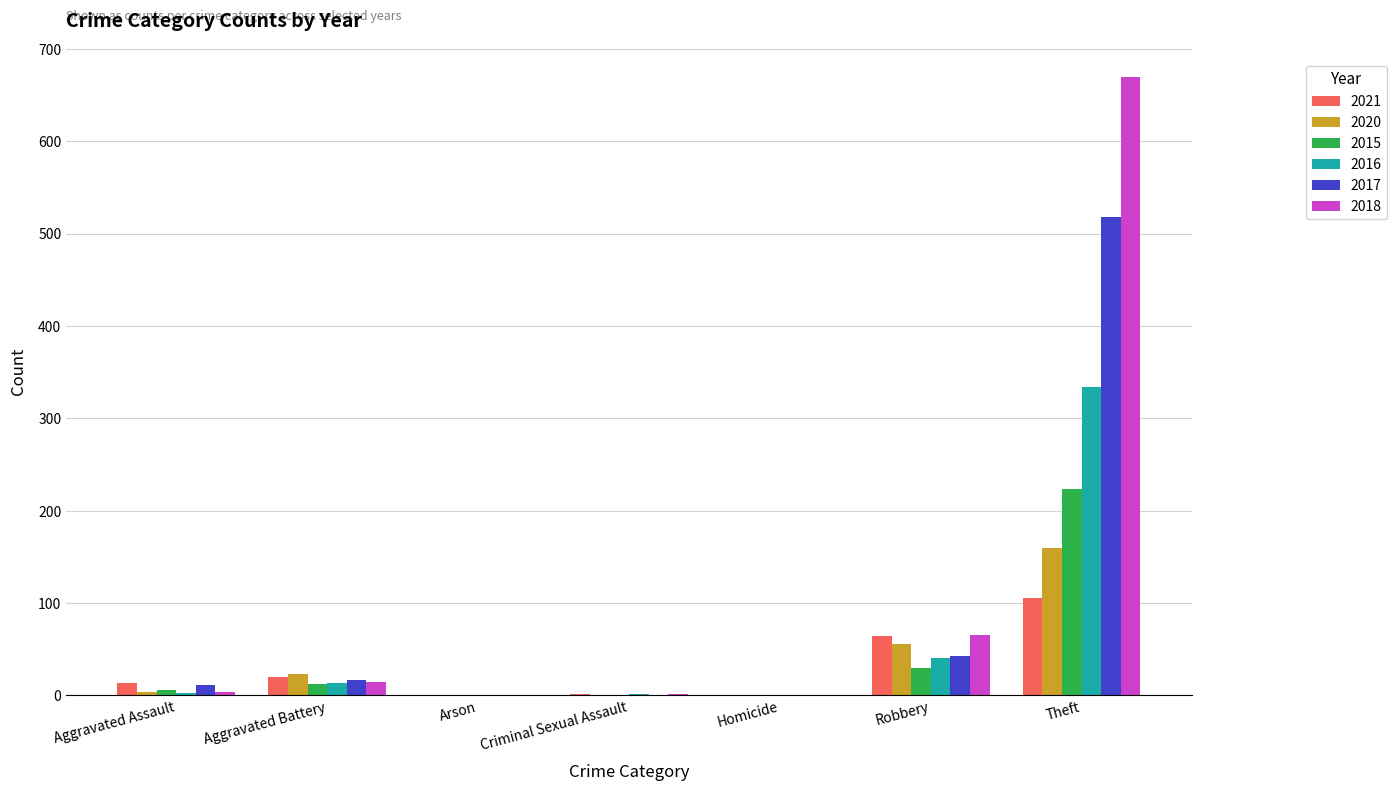

The value of 2017 at Robbery is 43. True or false?

True